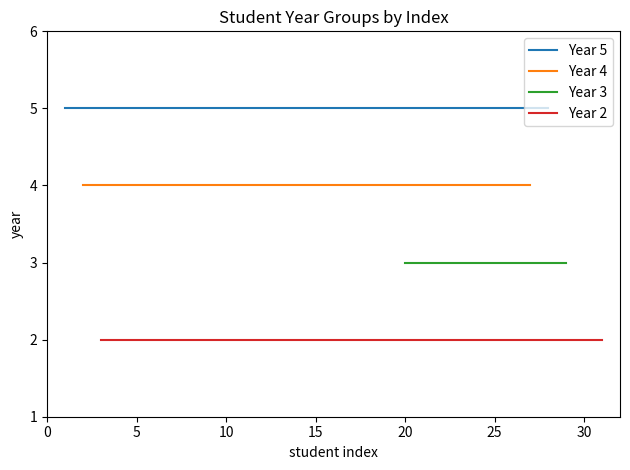

Between 1 and 11, which series saw the biggest shift?

Year 2